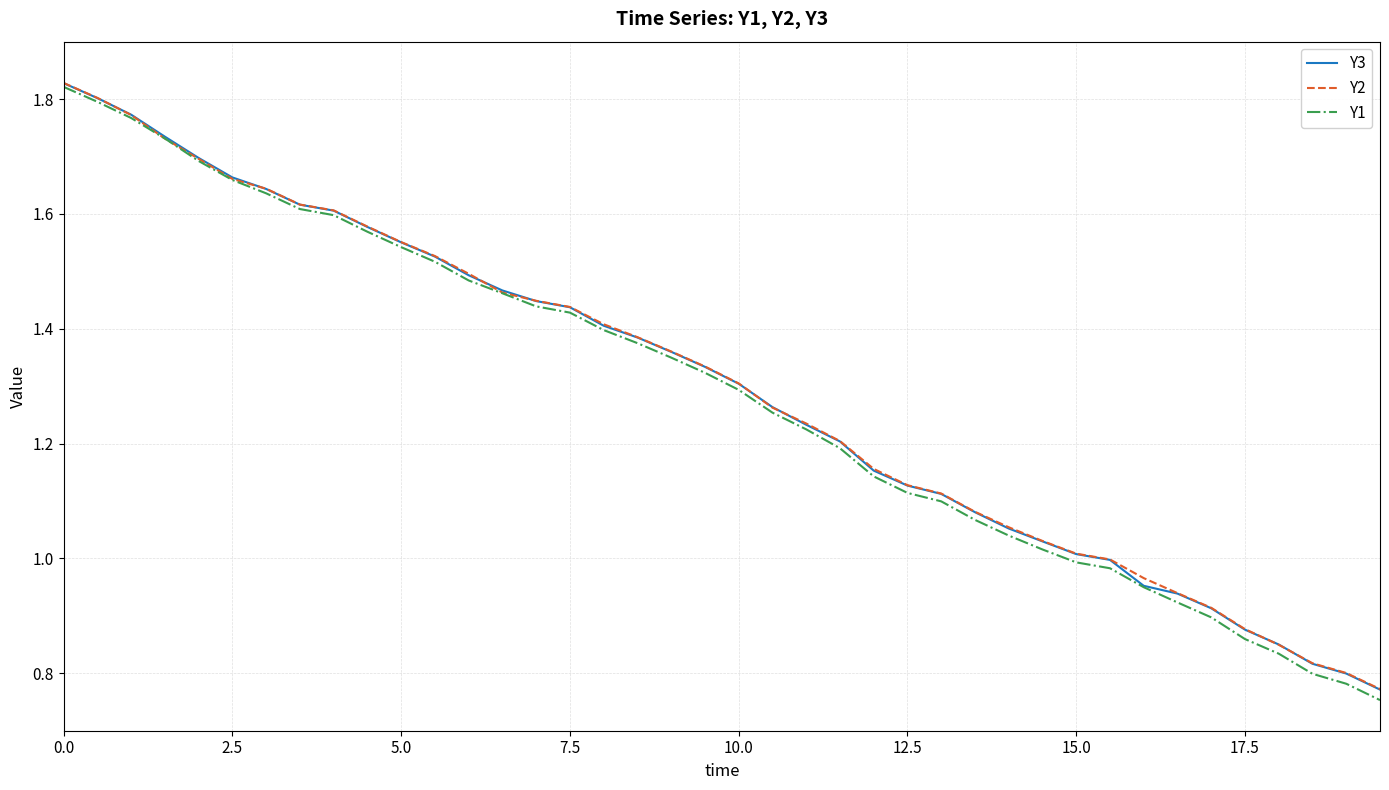

What is the sum of all Y2 values?

51.9